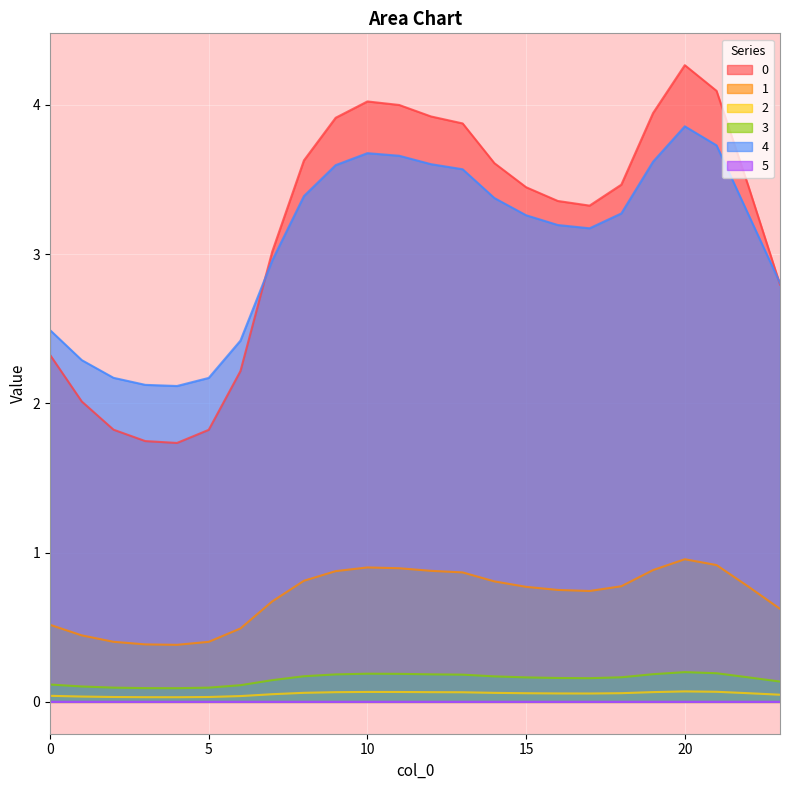

In 5, how many points are higher than both neighbors (excluding endpoints)?

2